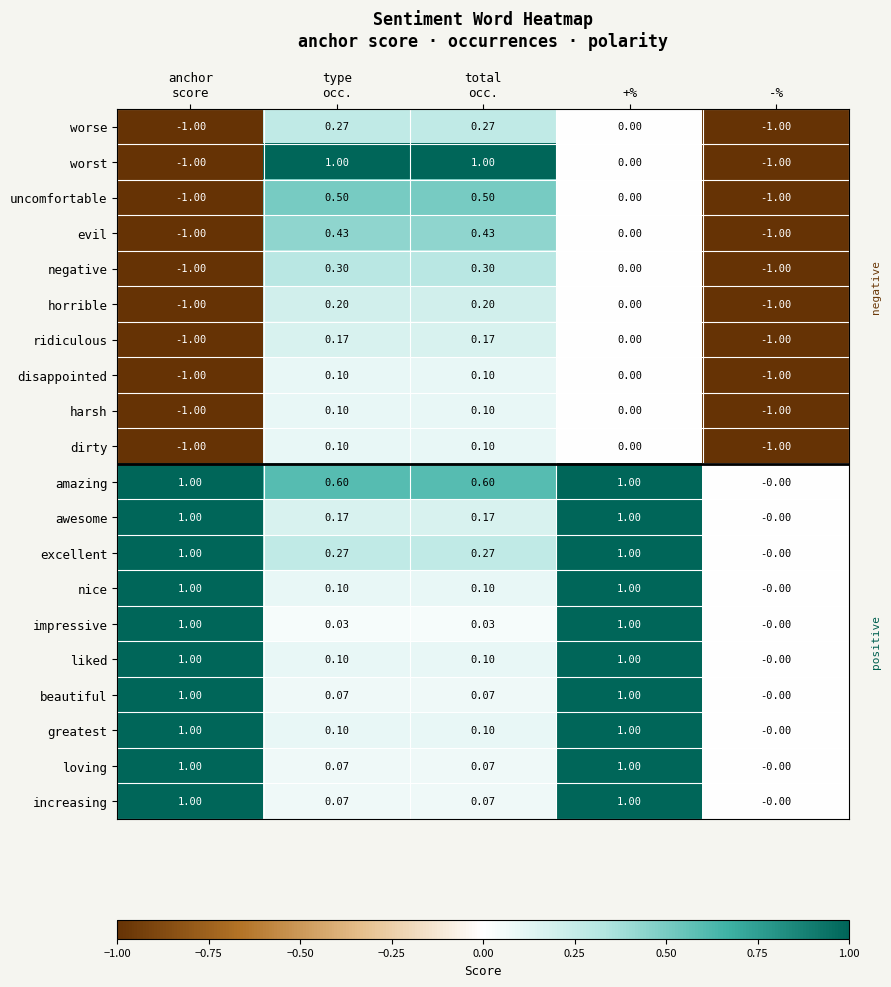

Which series has the largest total across all categories?

amazing